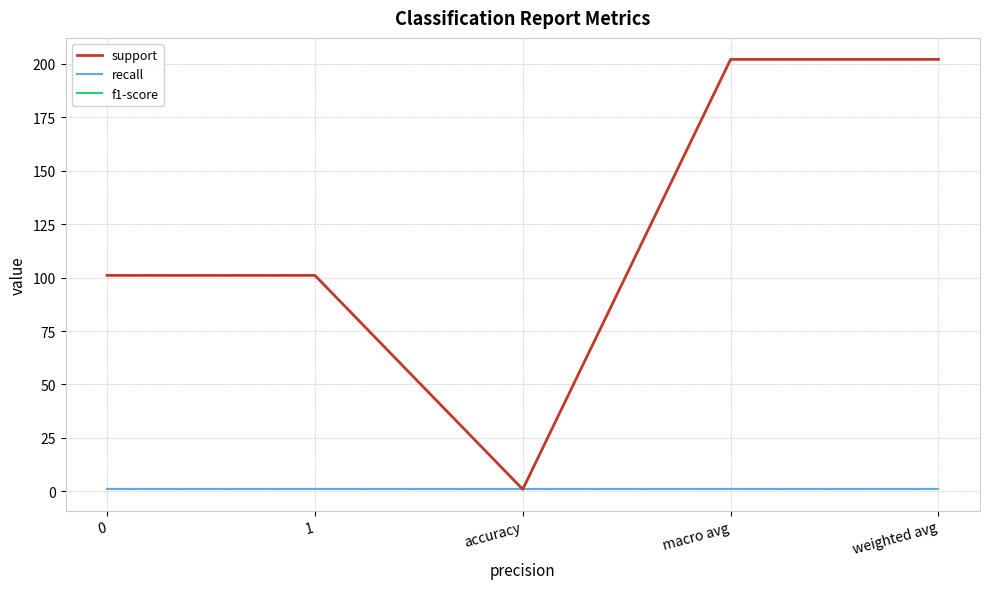

Is this an area chart (filled region under the line)?

No